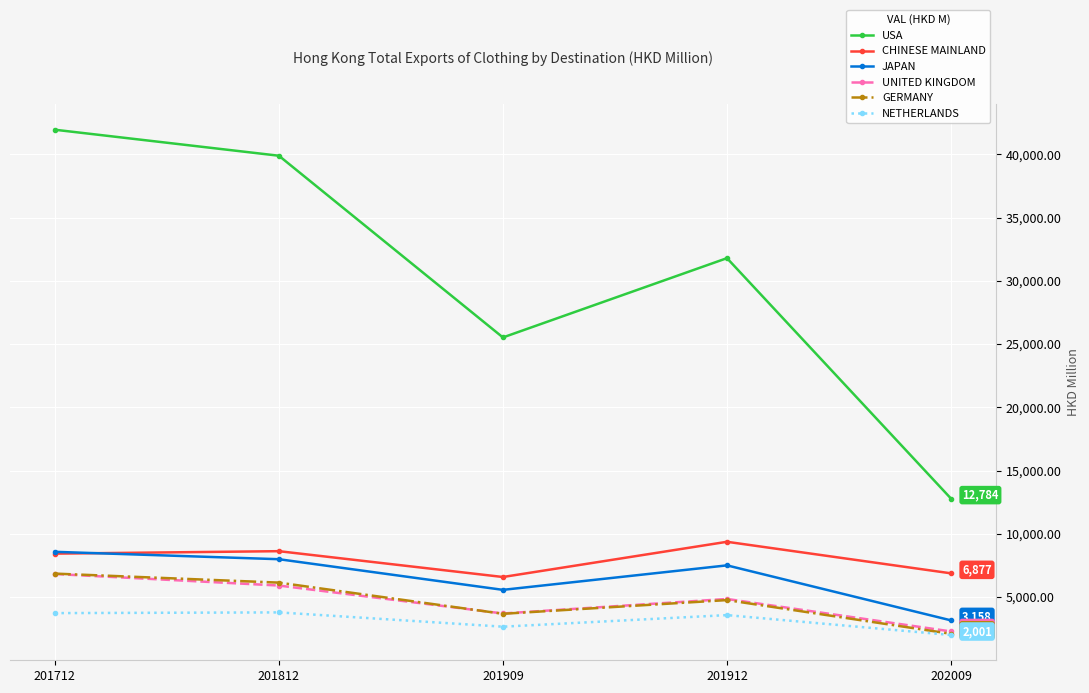

What is the total value across all series at 201909?

47724.8